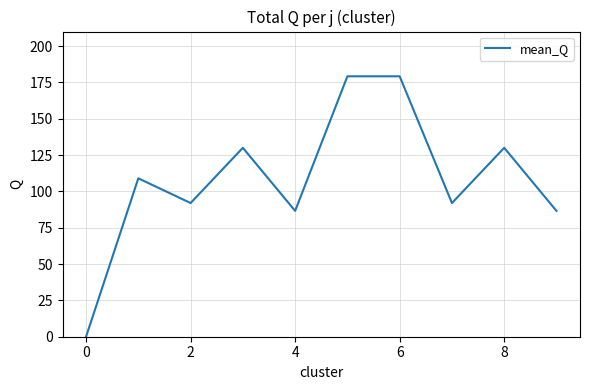

What is the maximum value shown in the chart?

179.2